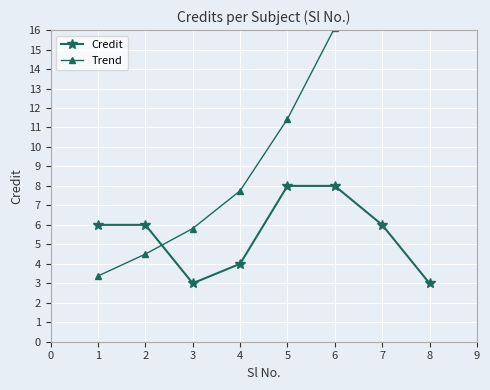

What is the value of the Credit point at the 2nd from the left?

6